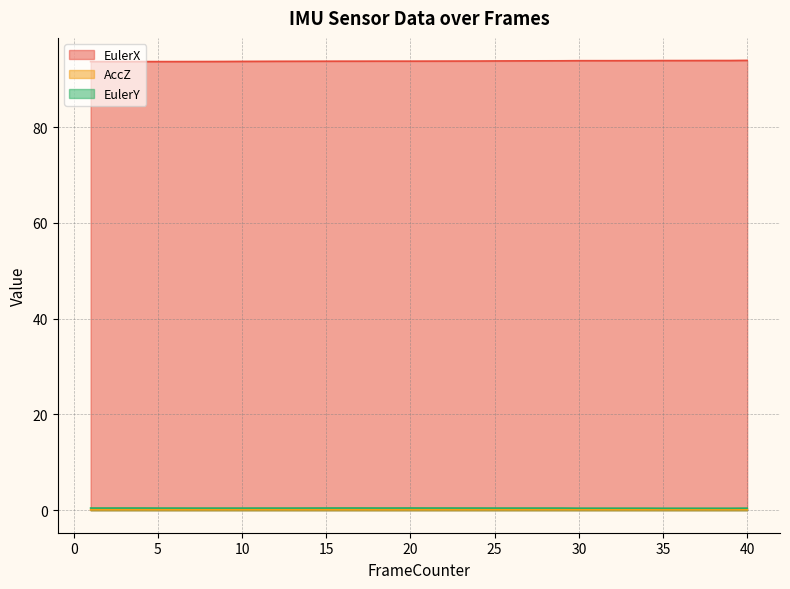

At how many categories does at least one series exceed 15?

40